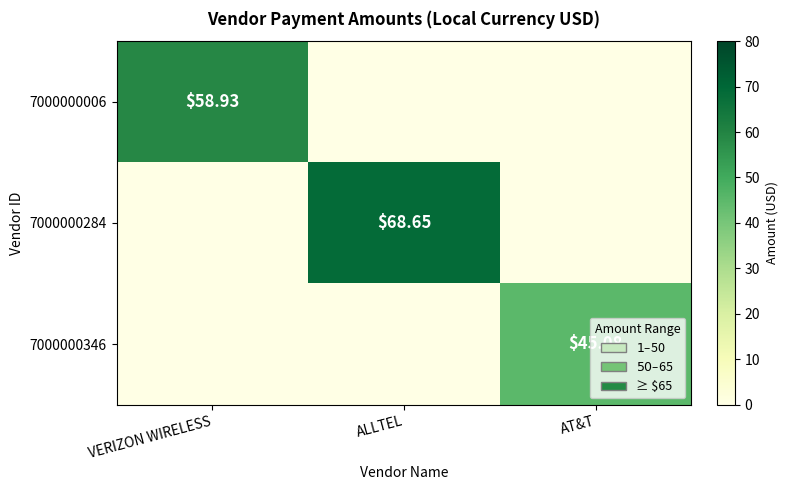

What is the maximum value for 7000000284?

68.7